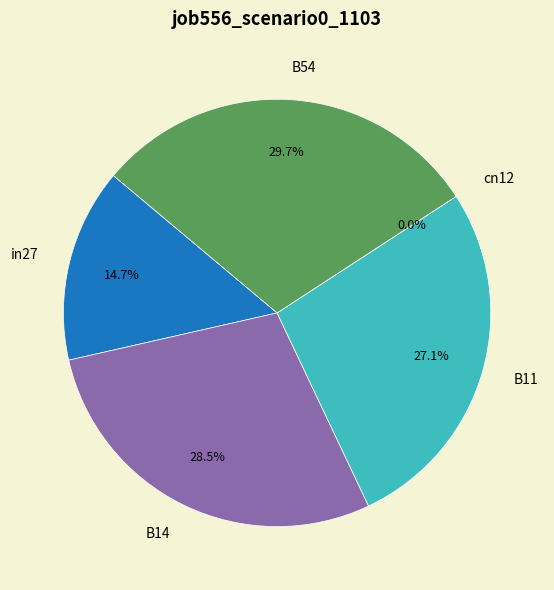

Which has a higher value, B54 or cn12?

B54